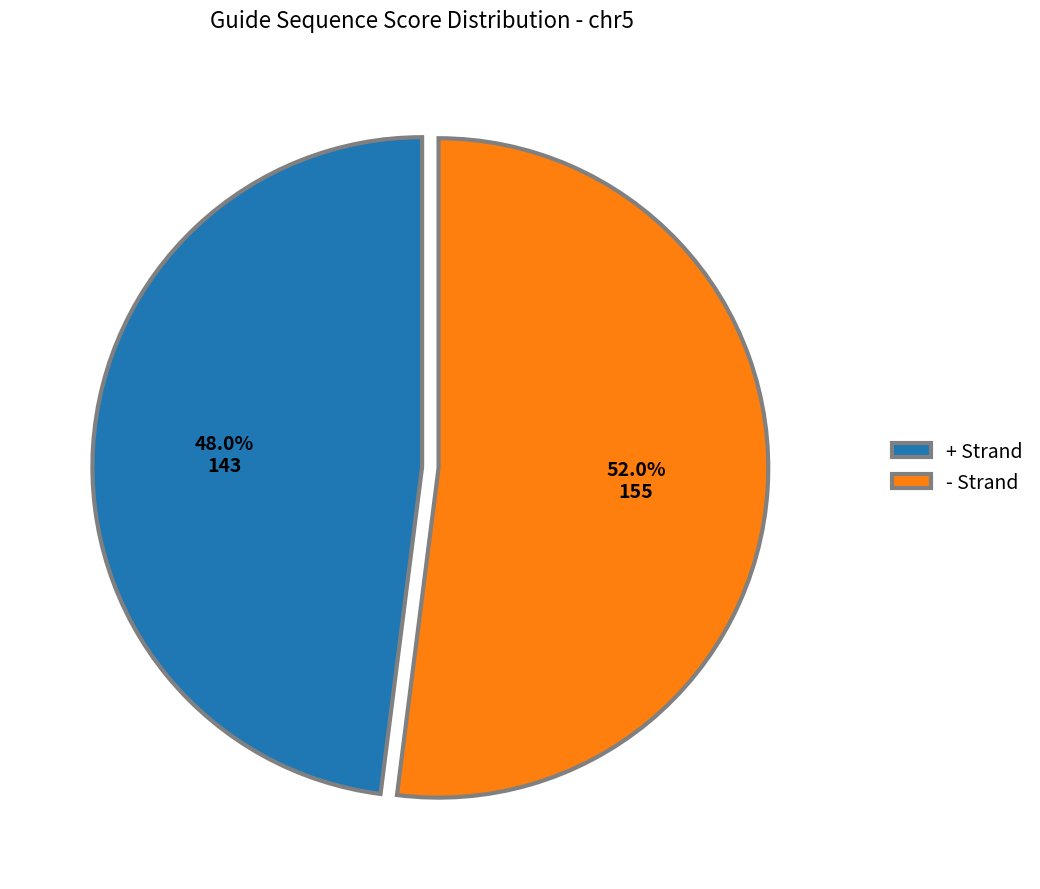

Rank the categories by value from highest to lowest.

- Strand, + Strand